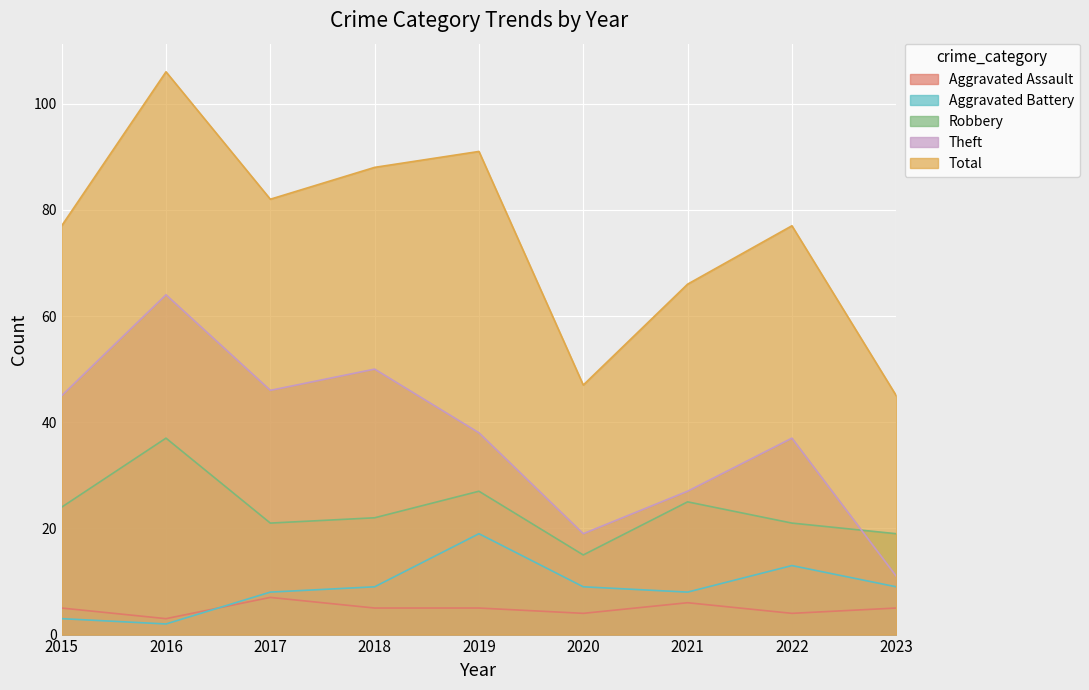

Rank the series at 2020 from highest to lowest value.

Total, Theft, Robbery, Aggravated Battery, Aggravated Assault